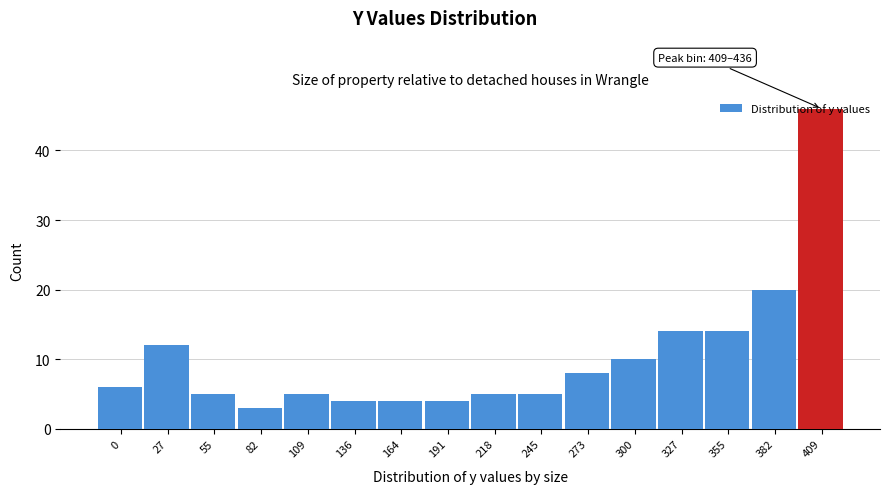

What is the difference between the values at 382 and 300?

10